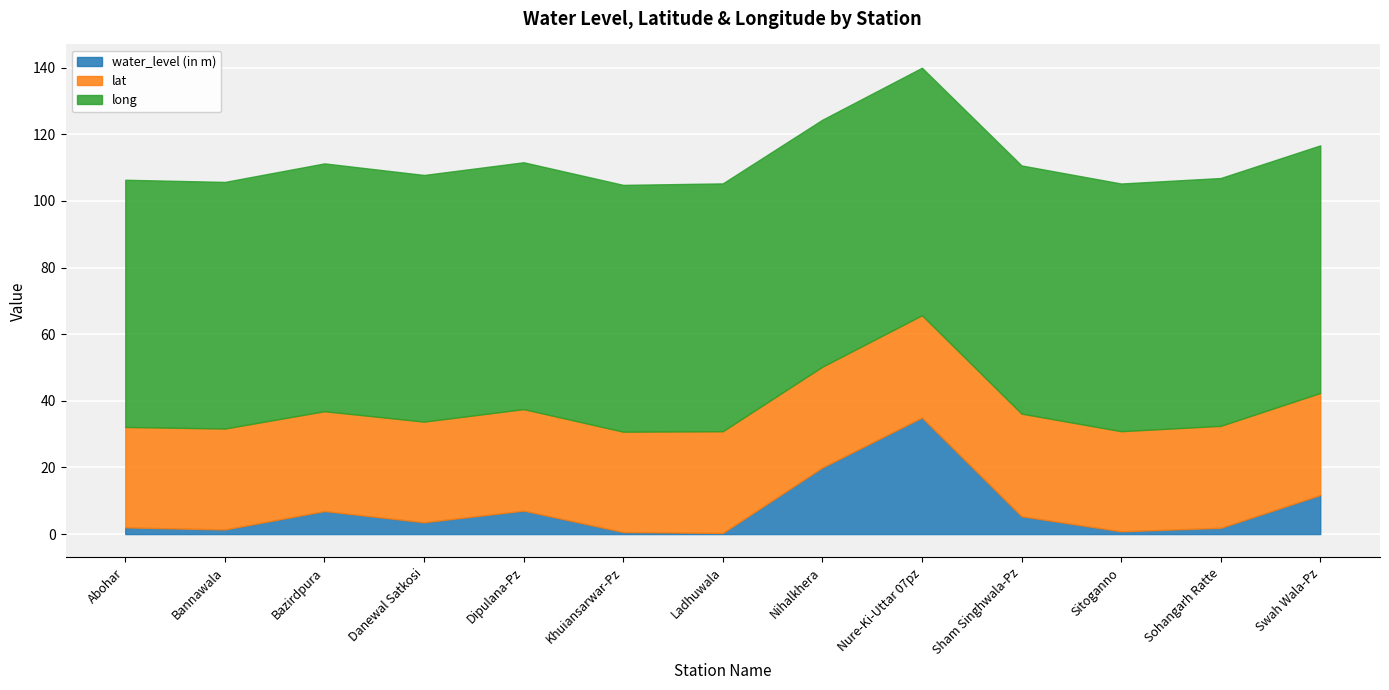

How many lines are shown in the chart?

3